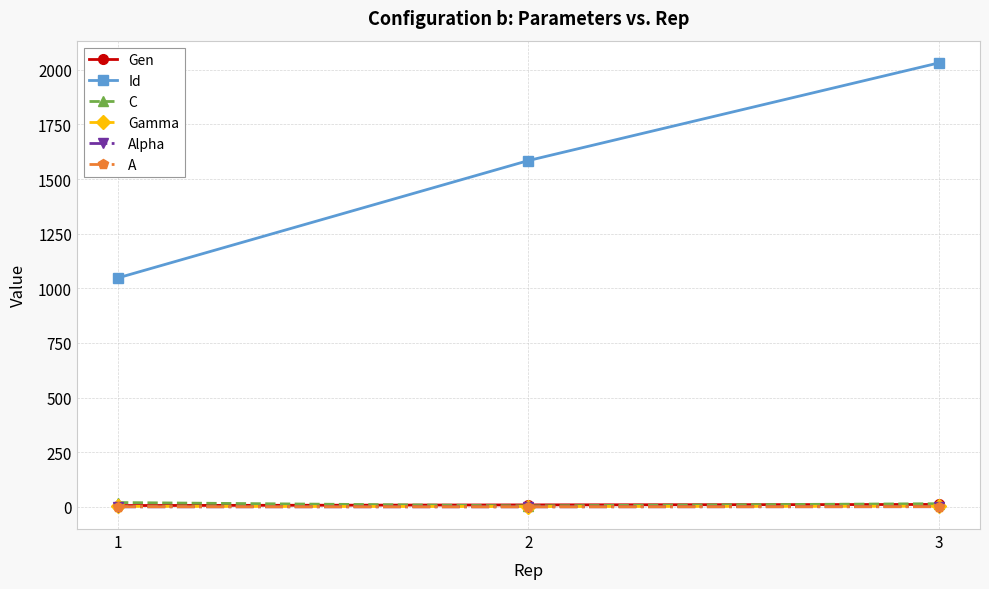

True or false: Alpha has a value of 0.2 at 1.

True